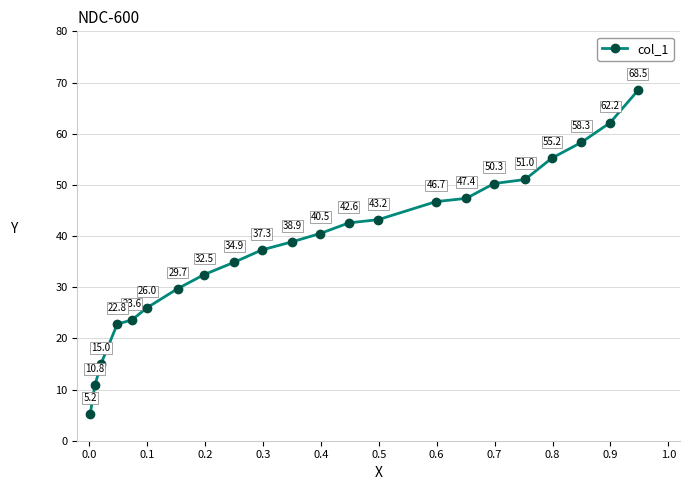

What is the greatest value displayed?

68.5